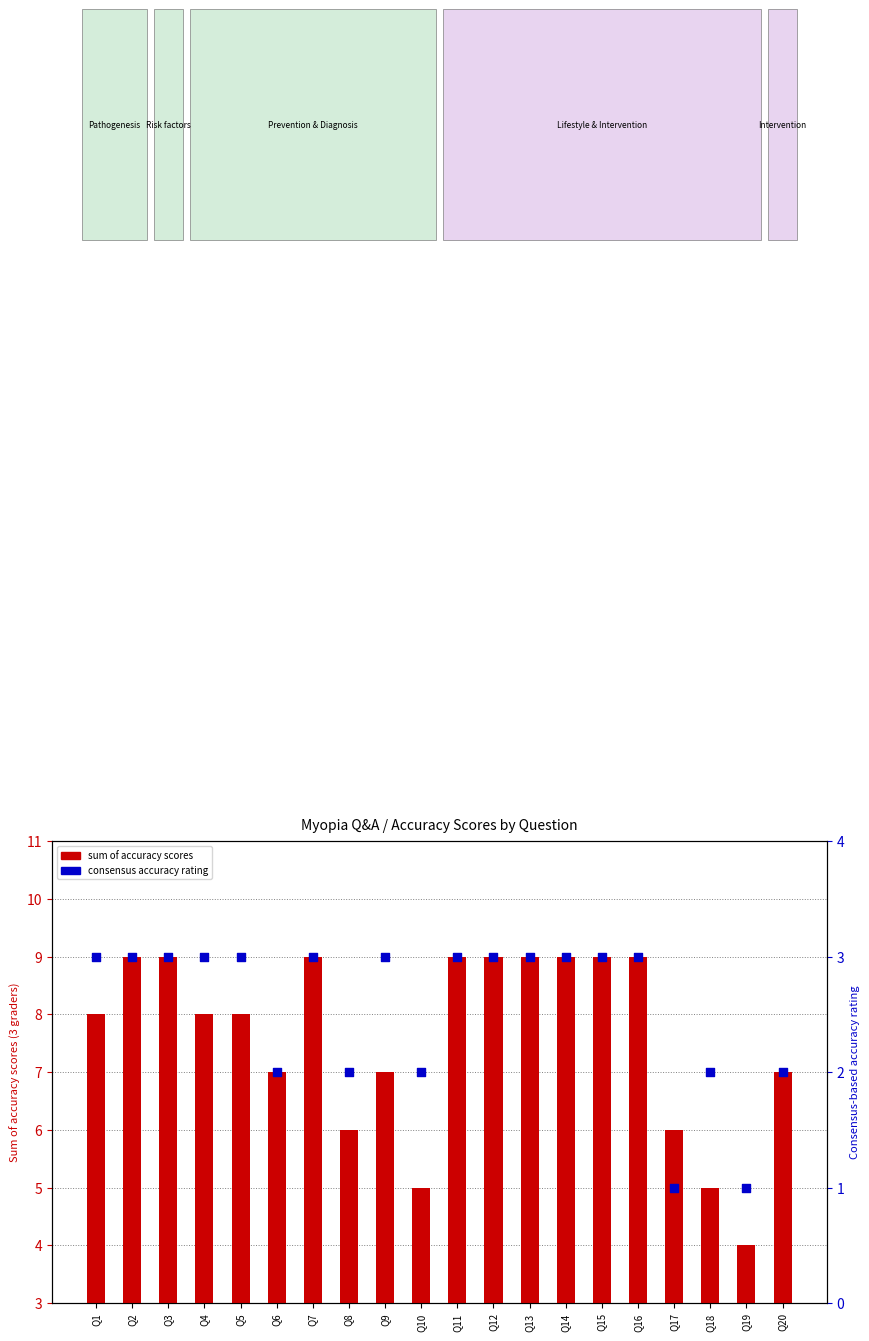

Which series has the largest total across all categories?

sum of accuracy scores